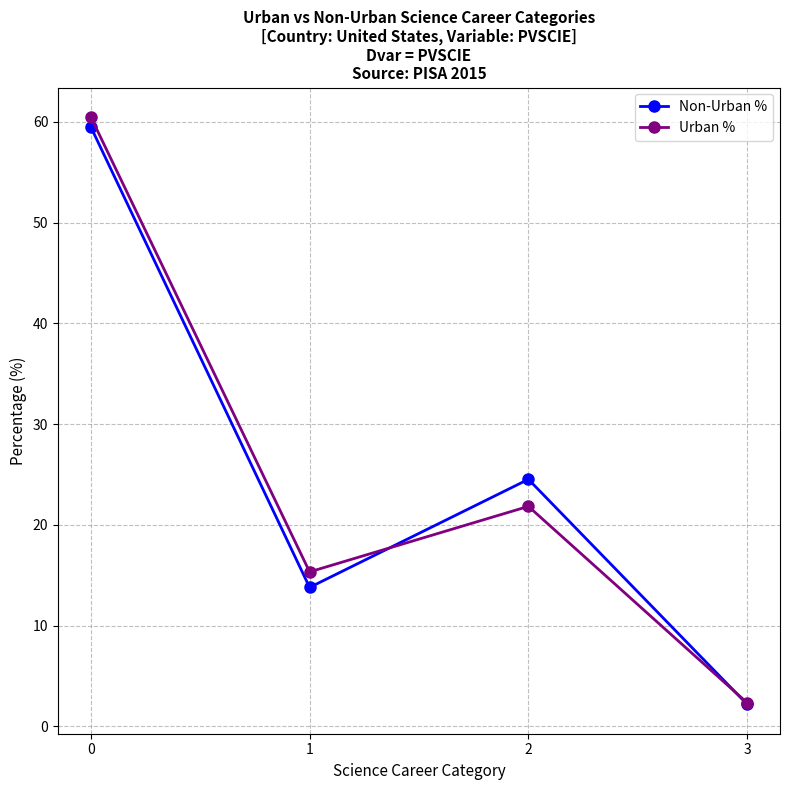

At which category does Non-Urban % reach its first local peak?

2